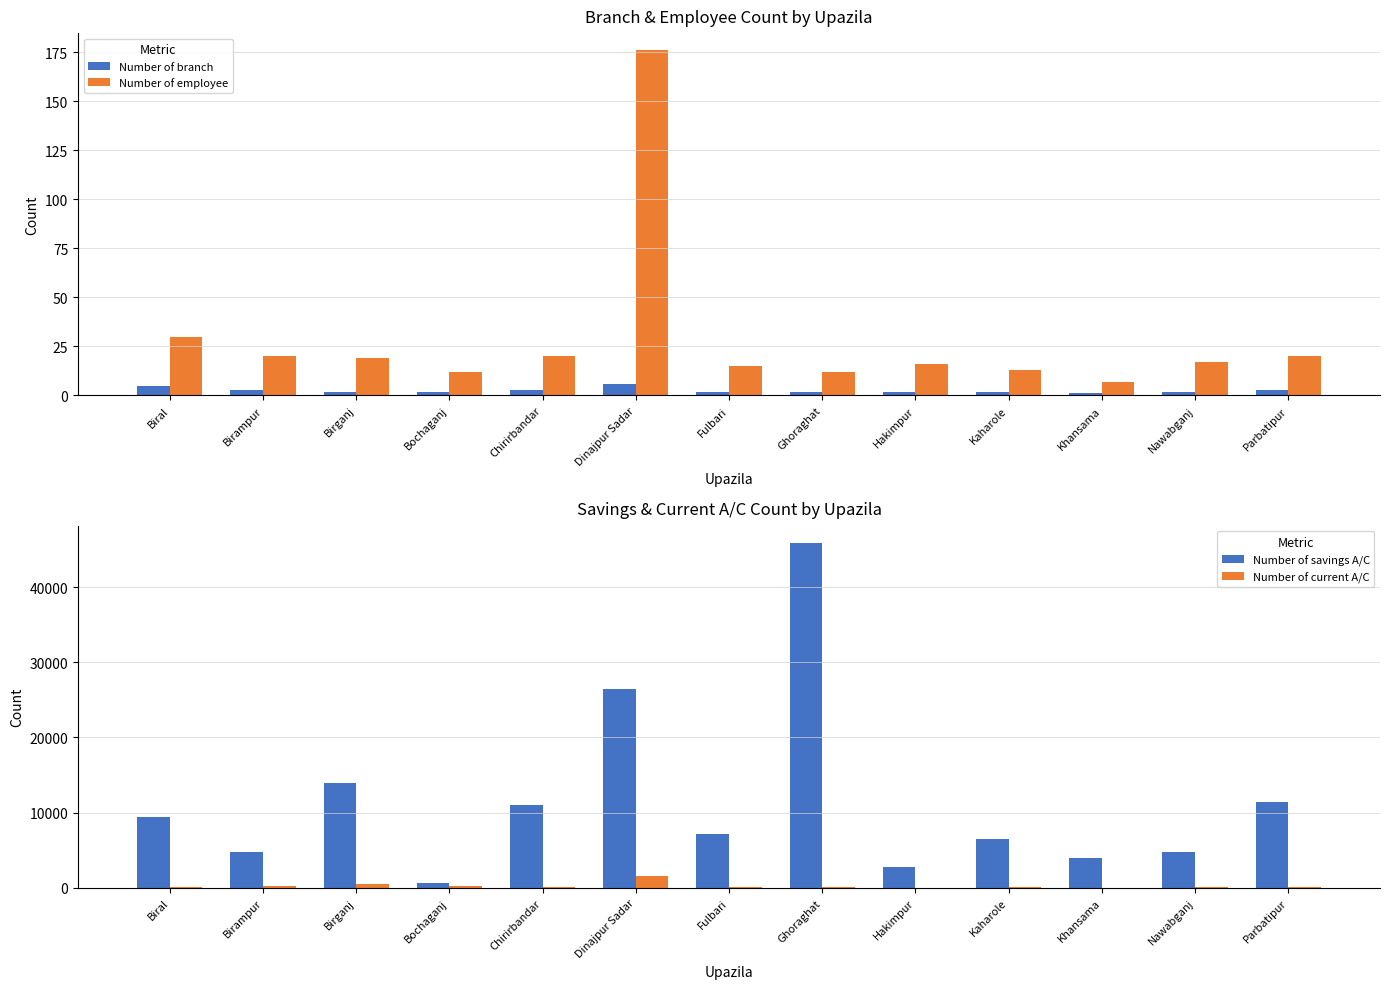

Reading left to right, extract all data points from this chart.

Number of branch: Biral=5	Birampur=3	Birganj=2	Bochaganj=2	Chirirbandar=3	Dinajpur Sadar=6	Fulbari=2	Ghoraghat=2	Hakimpur=2	Kaharole=2	Khansama=1	Nawabganj=2	Parbatipur=3
Number of employee: Biral=30	Birampur=20	Birganj=19	Bochaganj=12	Chirirbandar=20	Dinajpur Sadar=176	Fulbari=15	Ghoraghat=12	Hakimpur=16	Kaharole=13	Khansama=7	Nawabganj=17	Parbatipur=20
Number of savings A/C: Biral=9387	Birampur=4820	Birganj=13889	Bochaganj=650	Chirirbandar=10984	Dinajpur Sadar=26438	Fulbari=7162	Ghoraghat=45870	Hakimpur=2724	Kaharole=6512	Khansama=4034	Nawabganj=4733	Parbatipur=11406
Number of current A/C: Biral=187	Birampur=215	Birganj=498	Bochaganj=228	Chirirbandar=175	Dinajpur Sadar=1632	Fulbari=122	Ghoraghat=97	Hakimpur=51	Kaharole=74	Khansama=26	Nawabganj=114	Parbatipur=118